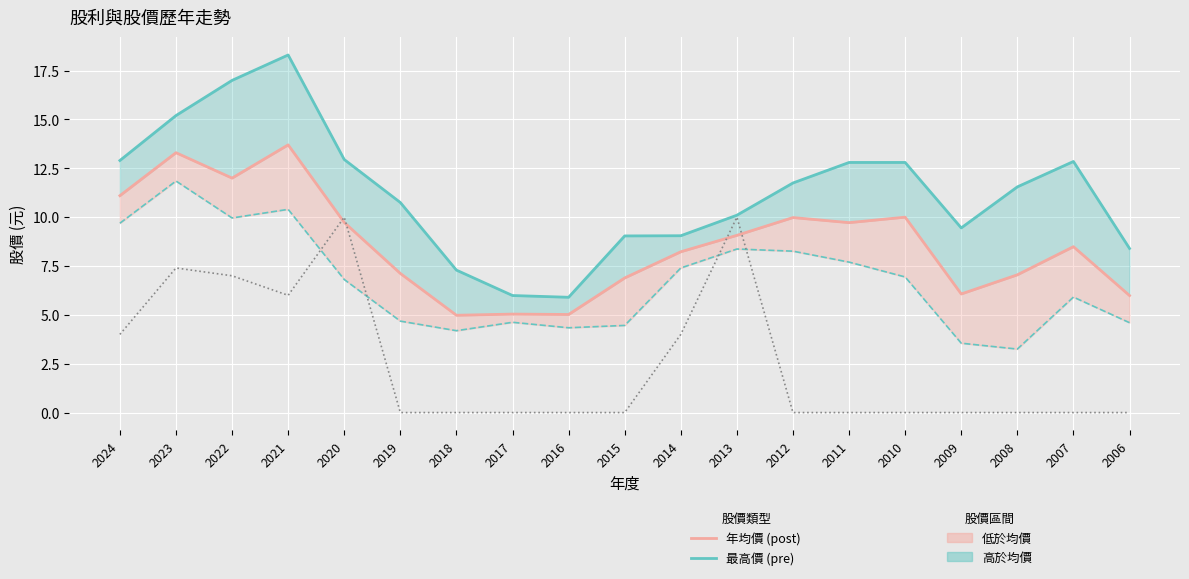

True or false: 最高價 (pre) and 年均價 (post) cross at least once.

False